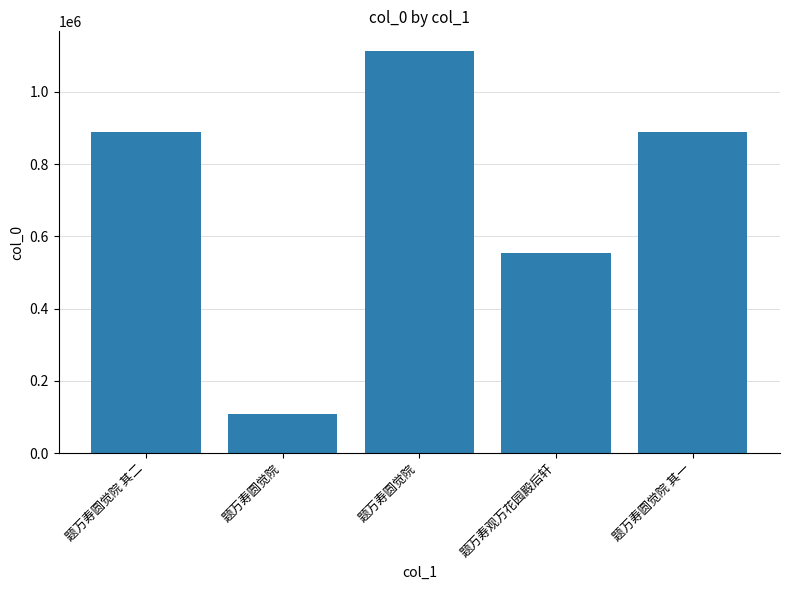

What is the greatest value displayed?

1111913